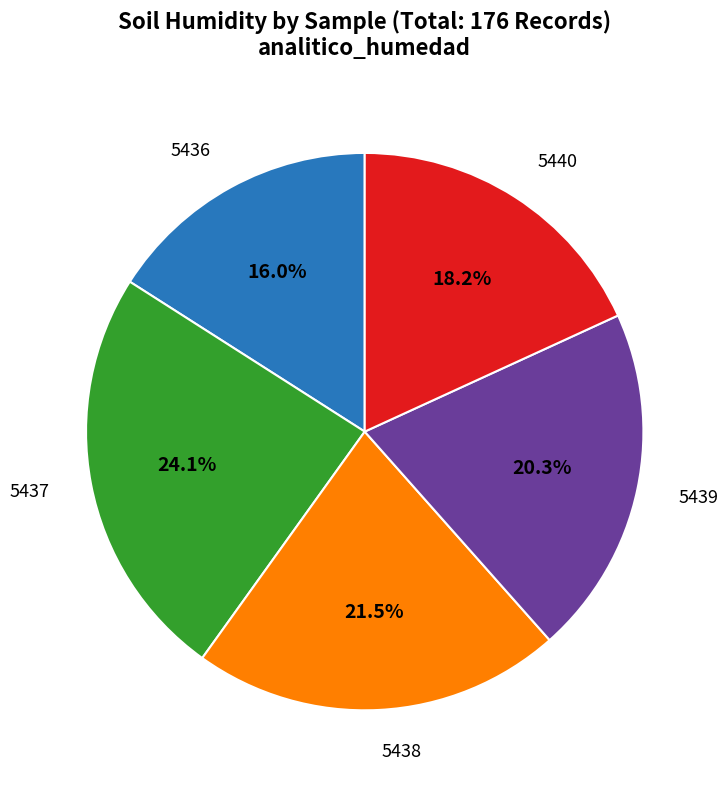

Is there a majority slice in this chart?

No